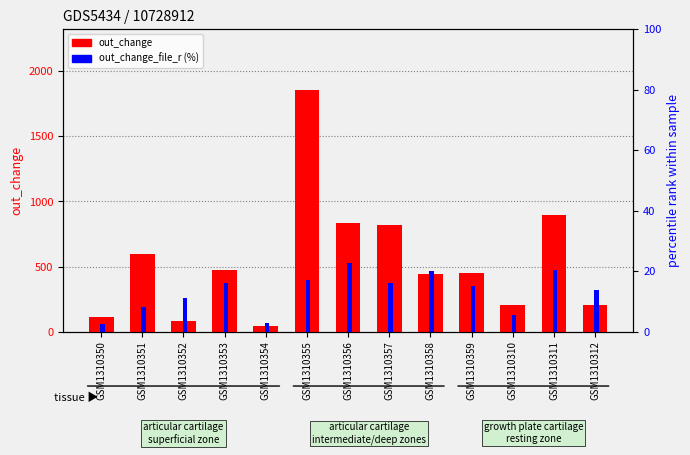

Reading right to left, what are all the values shown in this chart?

out_change: GSM1310312=204.0	GSM1310311=895.0	GSM1310310=201.0	GSM1310359=447.0	GSM1310358=444.0	GSM1310357=821.0	GSM1310356=836.0	GSM1310355=1858.0	GSM1310354=44.0	GSM1310353=472.0	GSM1310352=82.0	GSM1310351=594.0	GSM1310350=114.0
out_change_file_r (%): GSM1310312=13.8	GSM1310311=20.3	GSM1310310=5.5	GSM1310359=15.2	GSM1310358=20.1	GSM1310357=16.0	GSM1310356=22.8	GSM1310355=17.1	GSM1310354=3.0	GSM1310353=16.0	GSM1310352=11.1	GSM1310351=8.1	GSM1310350=2.6